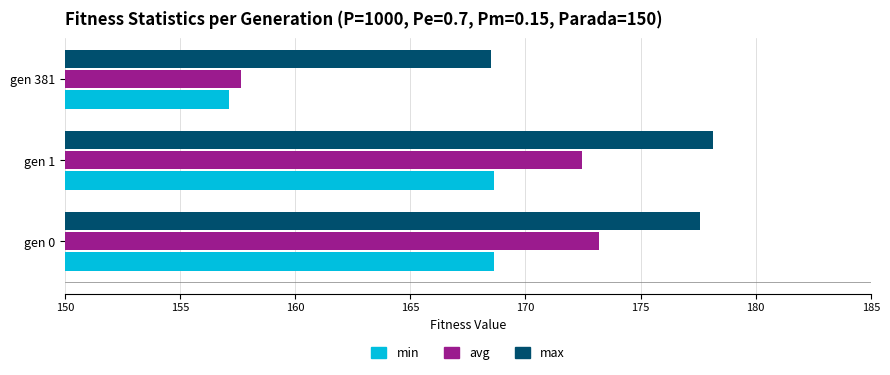

Which category has the lowest value in the min series?

gen 381